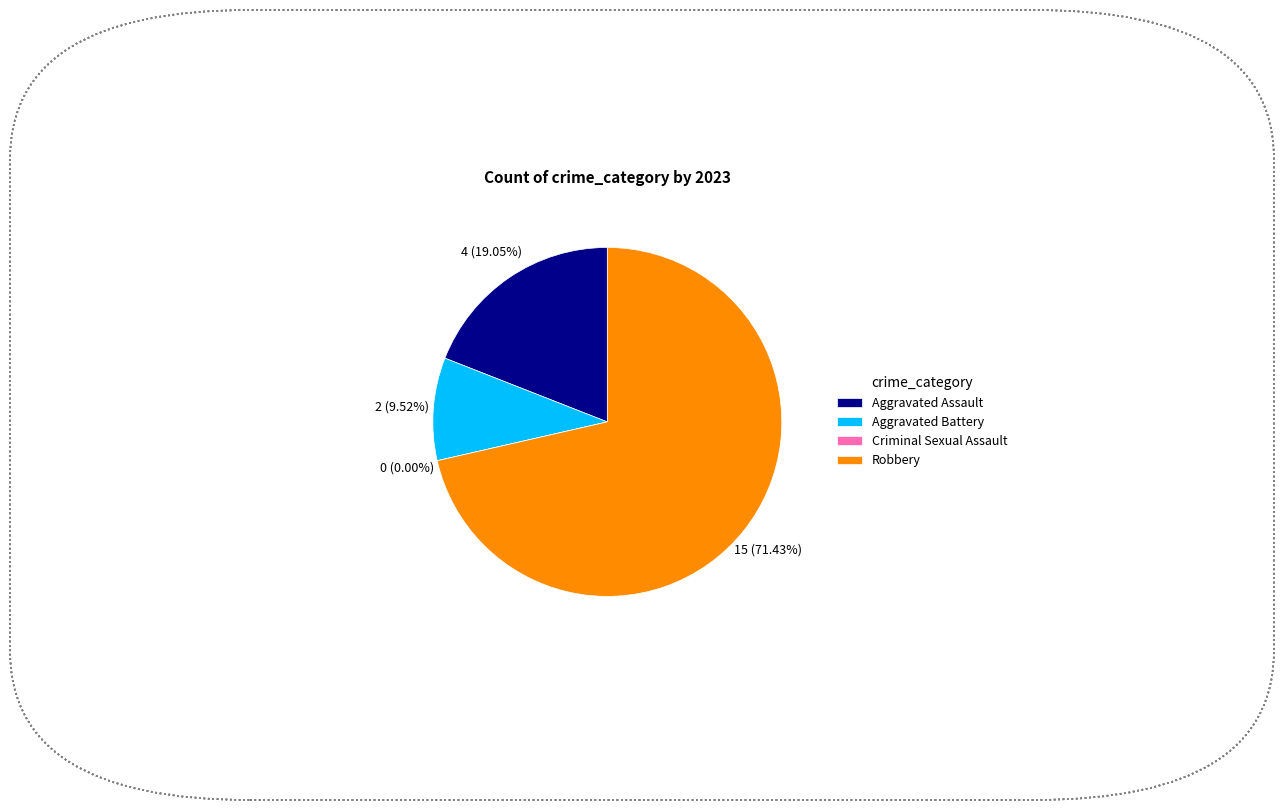

Is the sum of Aggravated Assault and Aggravated Battery greater than half?

No